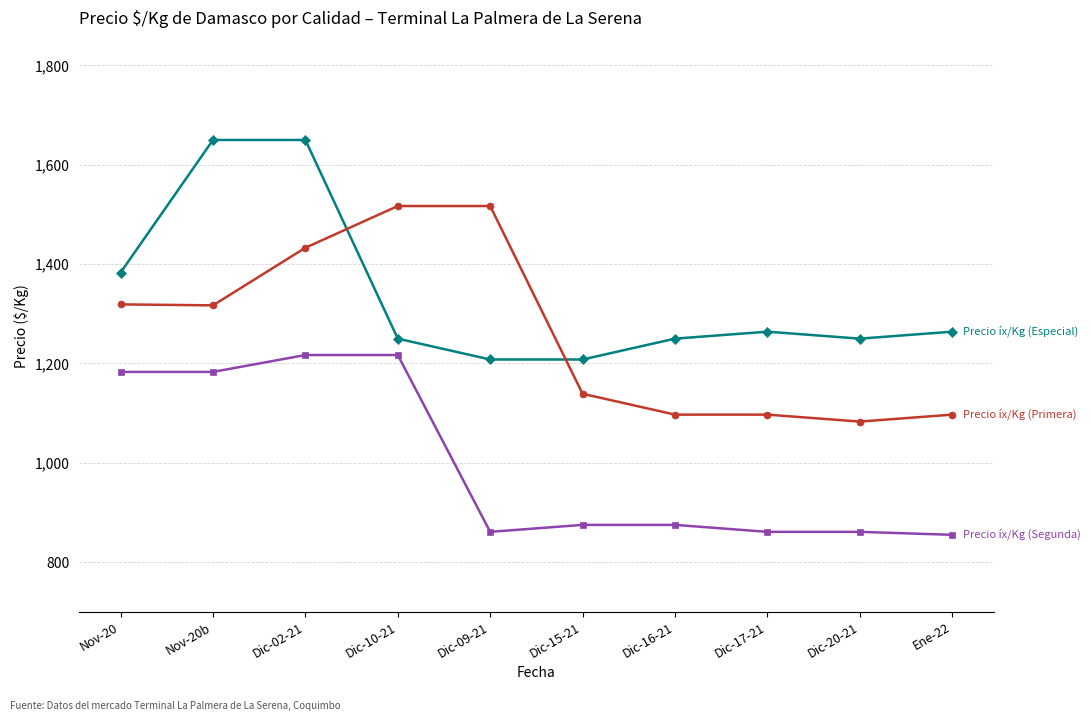

The Precio íx/Kg (Primera) series shows 1097 at Dic-17-21. True or false?

True